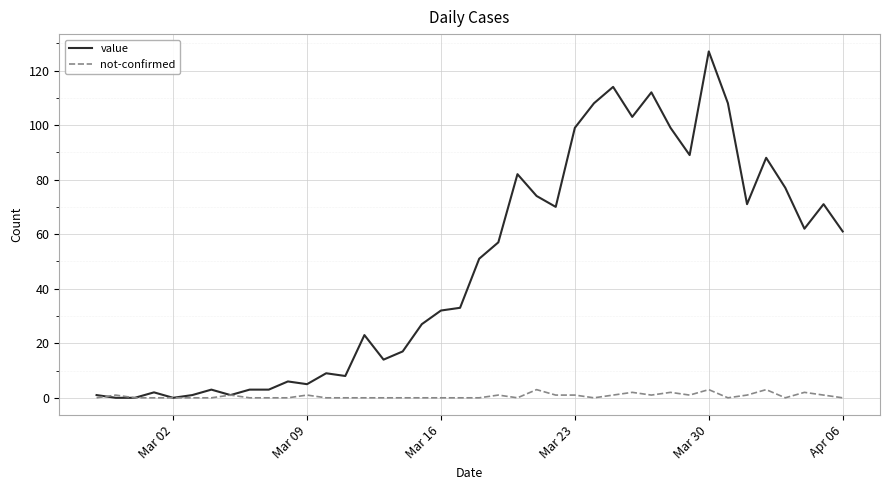

True or false: value has more than 0 points higher than both neighbors.

True